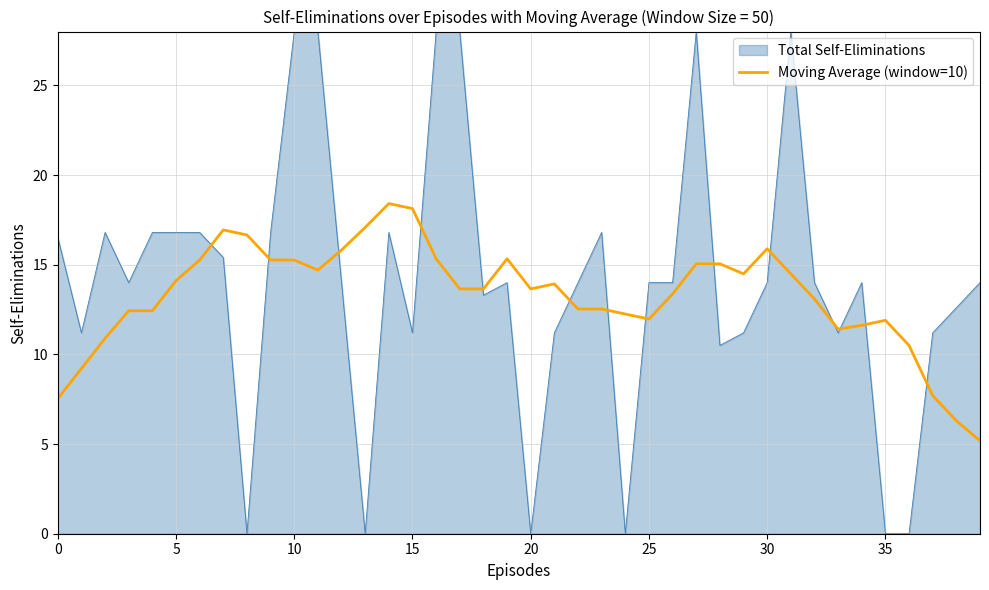

Which series has the widest spread of values?

Total Self-Eliminations